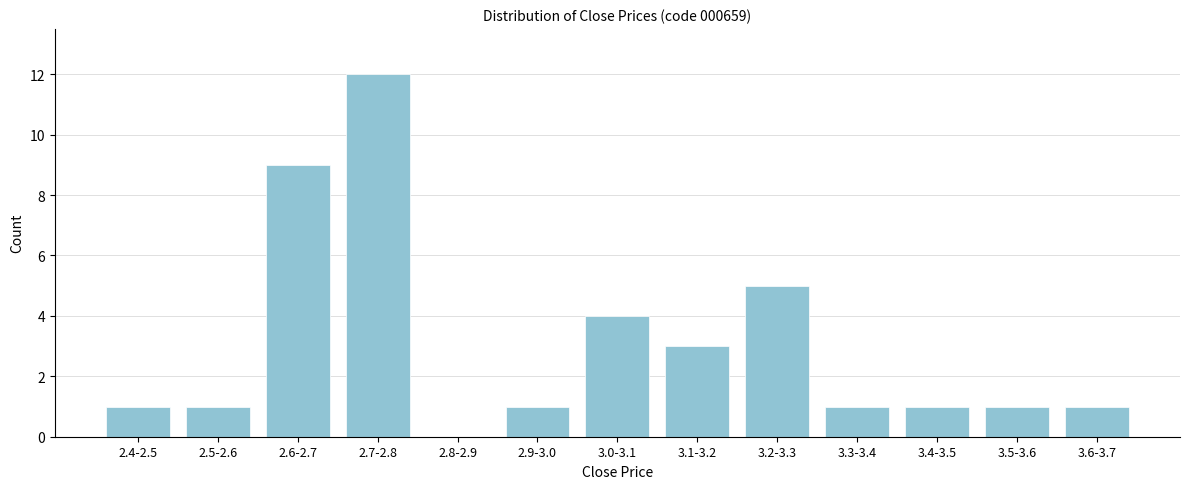

Reading right to left, extract all data points from this chart.

3.6-3.7=1	3.5-3.6=1	3.4-3.5=1	3.3-3.4=1	3.2-3.3=5	3.1-3.2=3	3.0-3.1=4	2.9-3.0=1	2.8-2.9=0	2.7-2.8=12	2.6-2.7=9	2.5-2.6=1	2.4-2.5=1